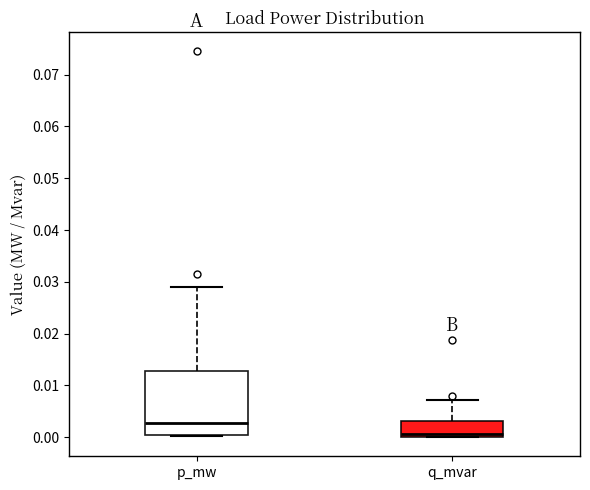

Which box is the tallest, from its lower edge to its upper edge?

p_mw